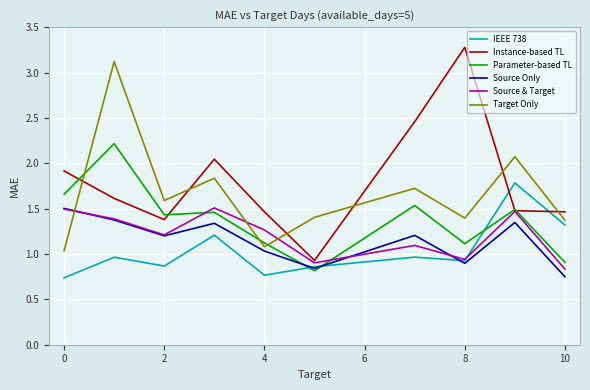

What is the maximum value shown in the chart?

3.3